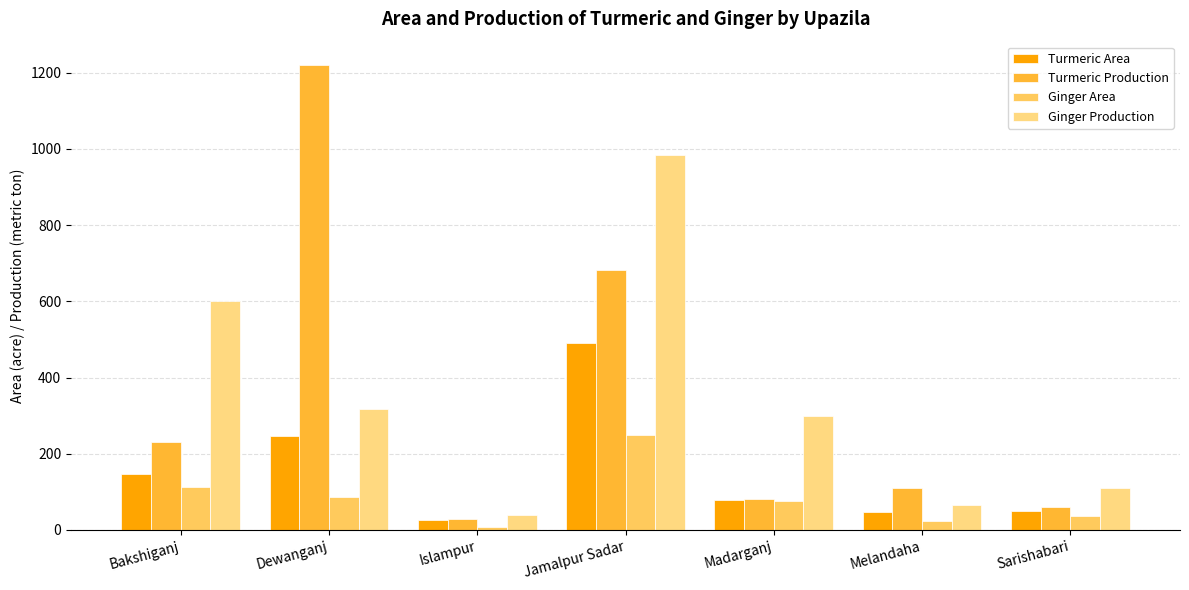

How many data points does each series have?

7